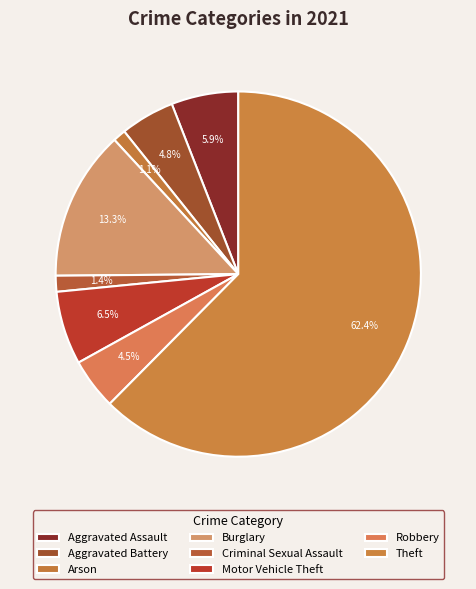

Between Aggravated Battery and Robbery, which is larger?

Aggravated Battery